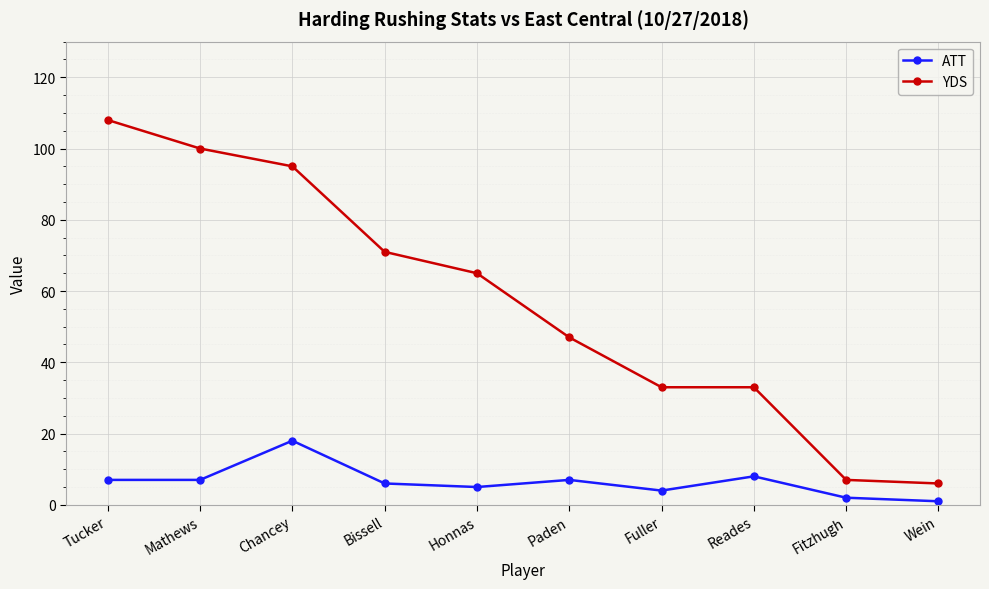

Rank the series by their maximum value, from highest to lowest.

YDS, ATT